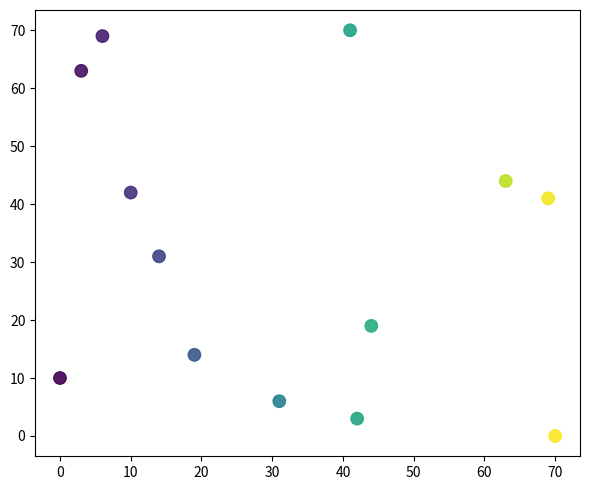

What is the range of Y values (max minus min)?

70